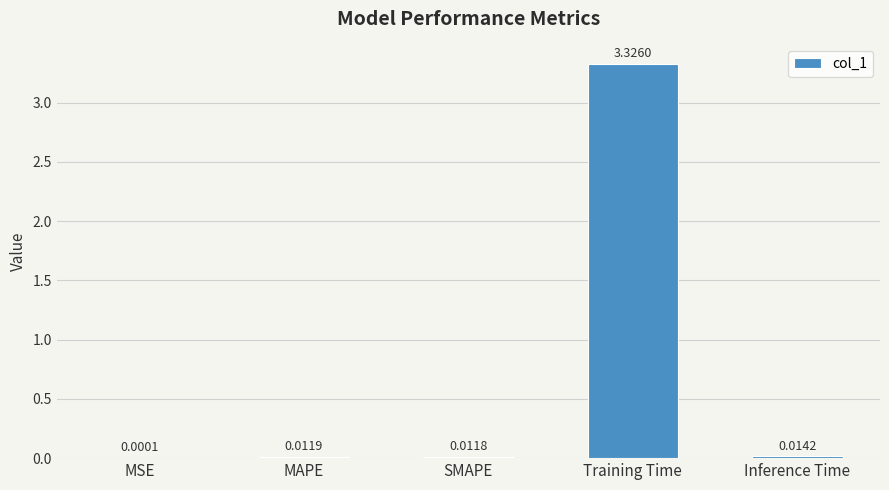

Which category has the highest value across all series?

Training Time